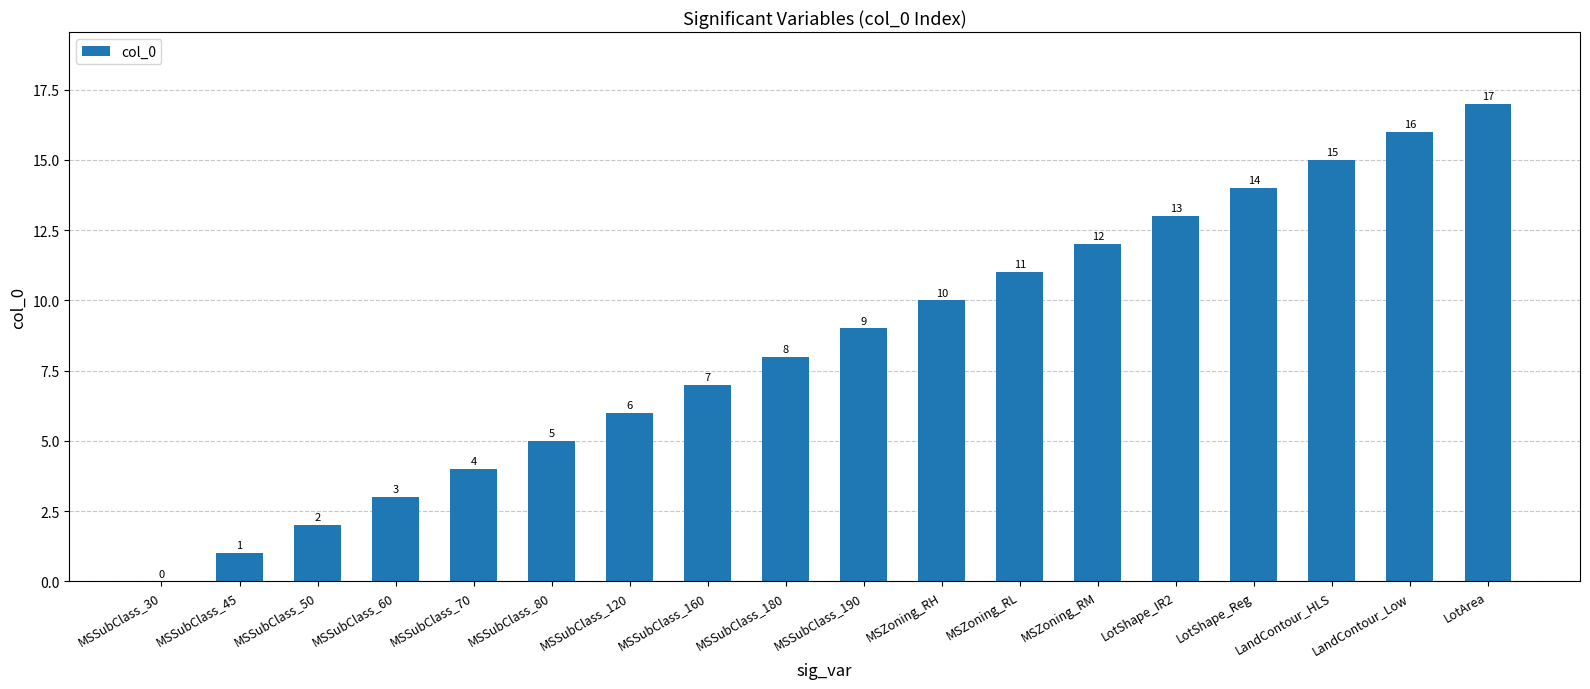

Which category has the highest value across all series?

LotArea